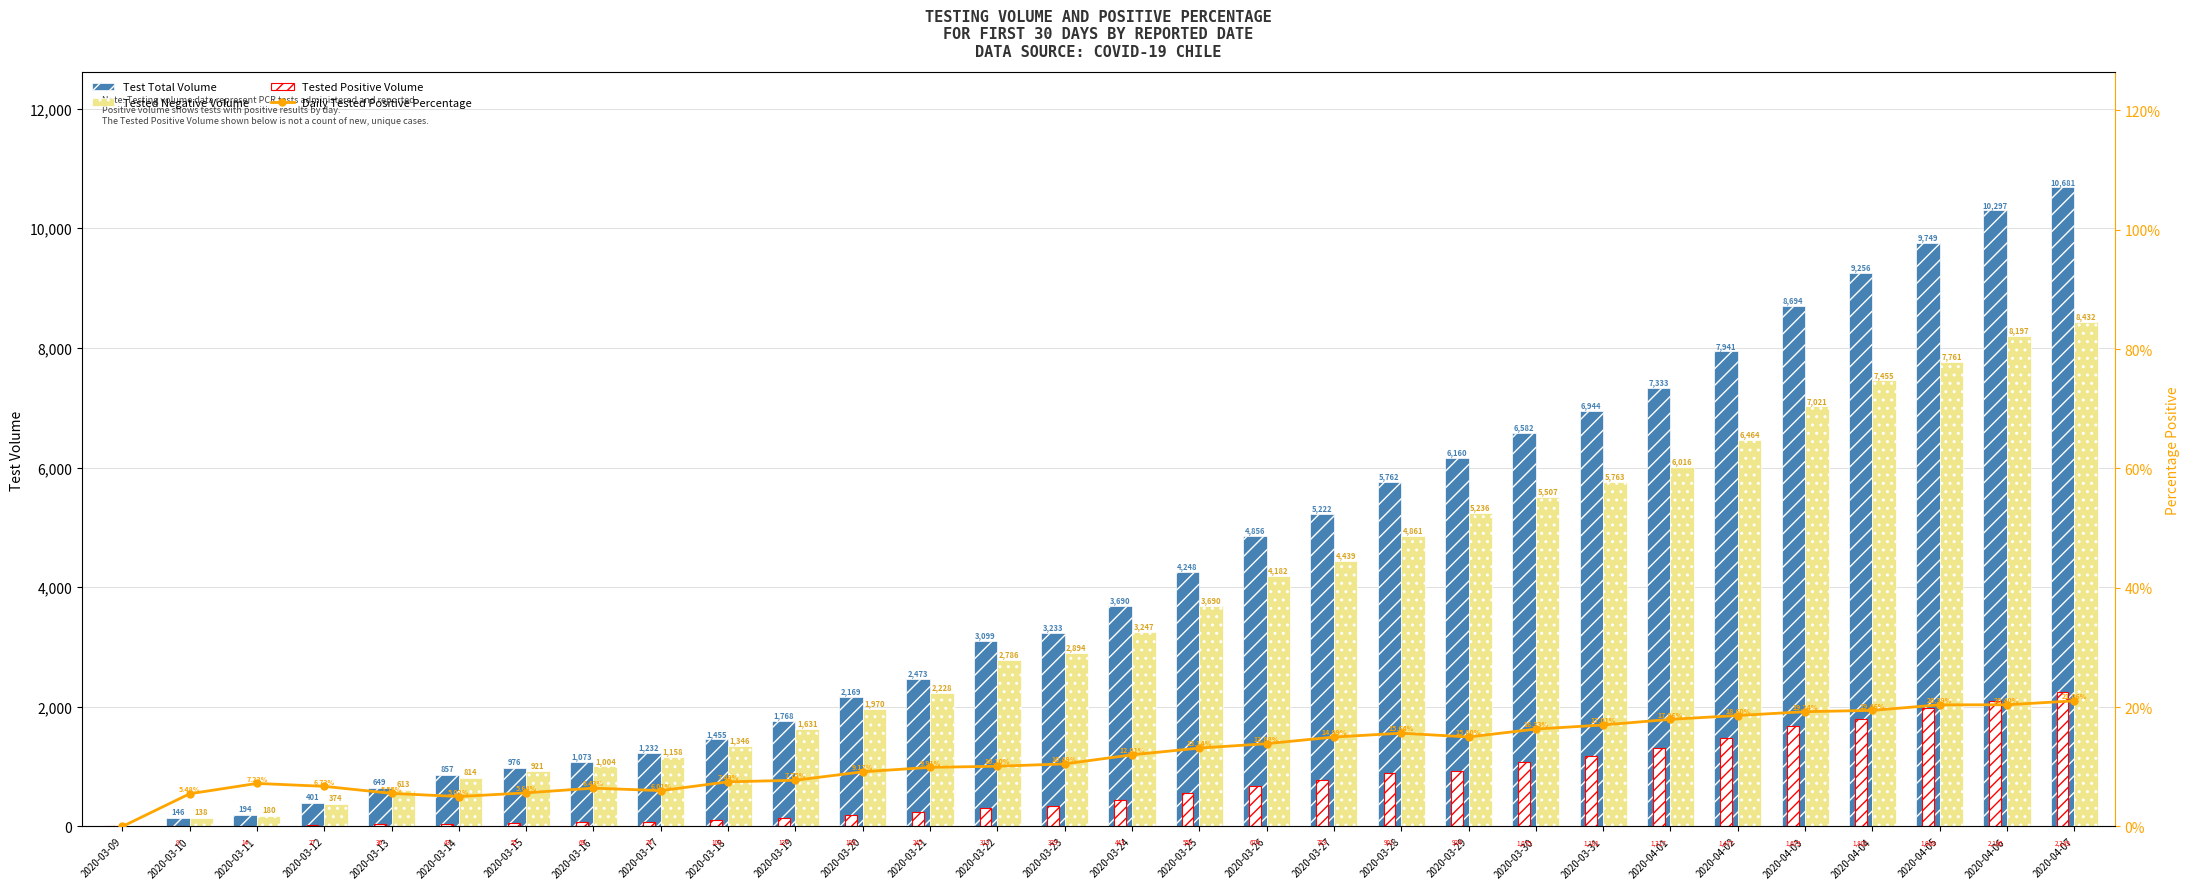

Reading right to left, list all the values displayed in this chart.

Test Total Volume: 10681.0	10297.0	9749.0	9256.0	8694.0	7941.0	7333.0	6944.0	6582.0	6160.0	5762.0	5222.0	4856.0	4248.0	3690.0	3233.0	3099.0	2473.0	2169.0	1768.0	1455.0	1232.0	1073.0	976.0	857.0	649.0	401.0	194.0	146.0	0.0
Tested Negative Volume: 8432.0	8197.0	7761.0	7455.0	7021.0	6464.0	6016.0	5763.0	5507.0	5236.0	4861.0	4439.0	4182.0	3690.0	3247.0	2894.0	2786.0	2228.0	1970.0	1631.0	1346.0	1158.0	1004.0	921.0	814.0	613.0	374.0	180.0	138.0	0.0
Tested Positive Volume: 2249.0	2100.0	1988.0	1801.0	1673.0	1477.0	1317.0	1181.0	1075.0	924.0	901.0	783.0	674.0	558.0	443.0	339.0	313.0	245.0	199.0	137.0	109.0	74.0	69.0	55.0	43.0	36.0	27.0	14.0	8.0	0.0
Daily Tested Positive Percentage: 21.1	20.4	20.4	19.5	19.2	18.6	18.0	17.0	16.3	15.0	15.6	15.0	13.9	13.1	12.0	10.5	10.1	9.9	9.2	7.8	7.5	6.0	6.4	5.6	5.0	5.5	6.7	7.2	5.5	0.0